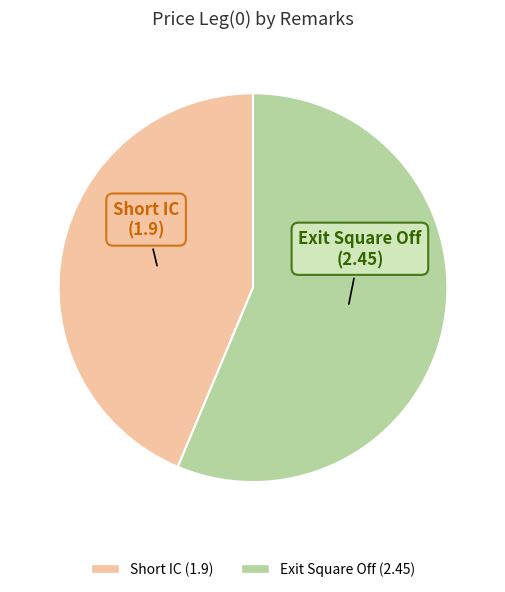

Is the sum of Short IC and Exit Square Off greater than half?

Yes